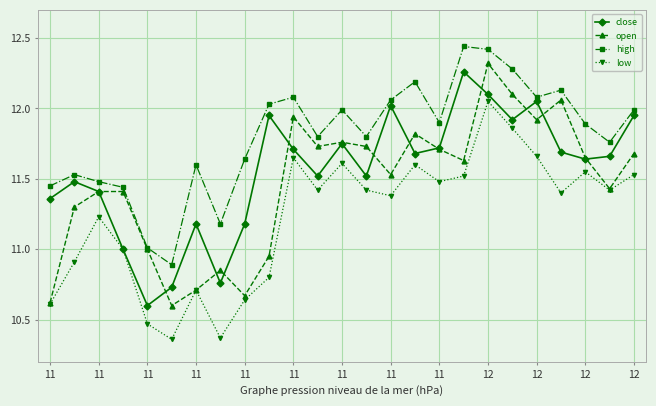

How many interior local peaks does the low series have?

7